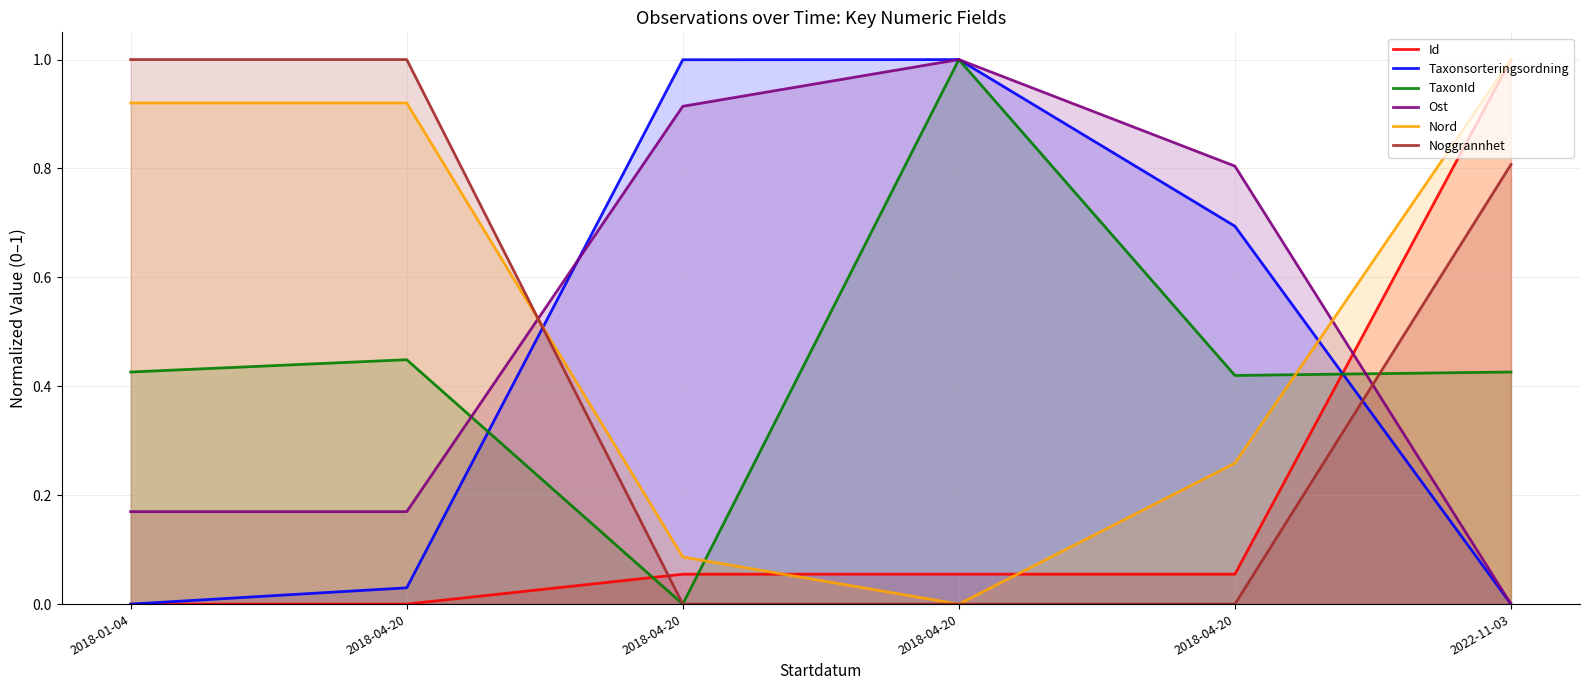

Which label corresponds to the largest value in the chart?

2022-11-03